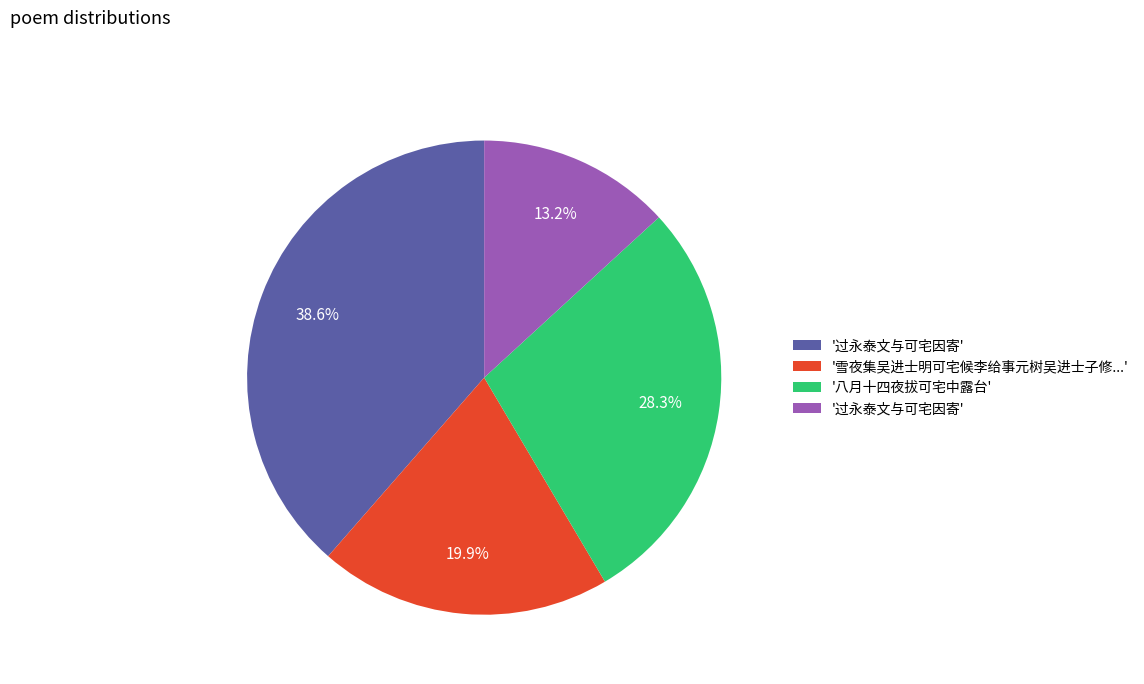

Does any single category account for the majority?

No